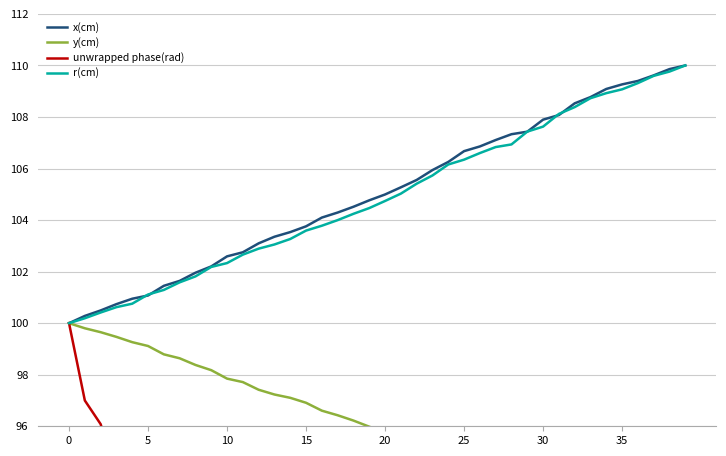

Between 28 and 38, which series saw the biggest shift?

y(cm)